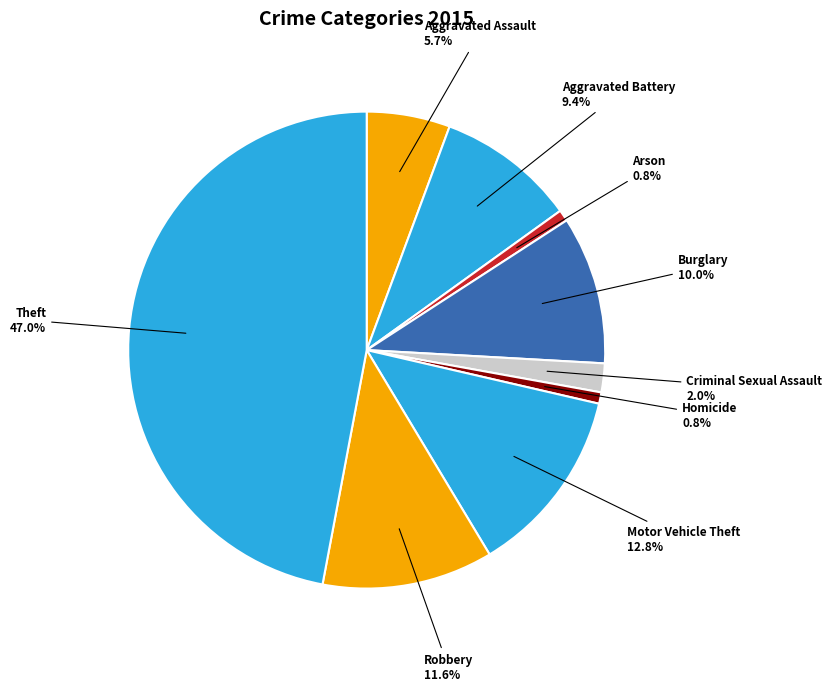

What is the largest slice in the pie chart?

Theft